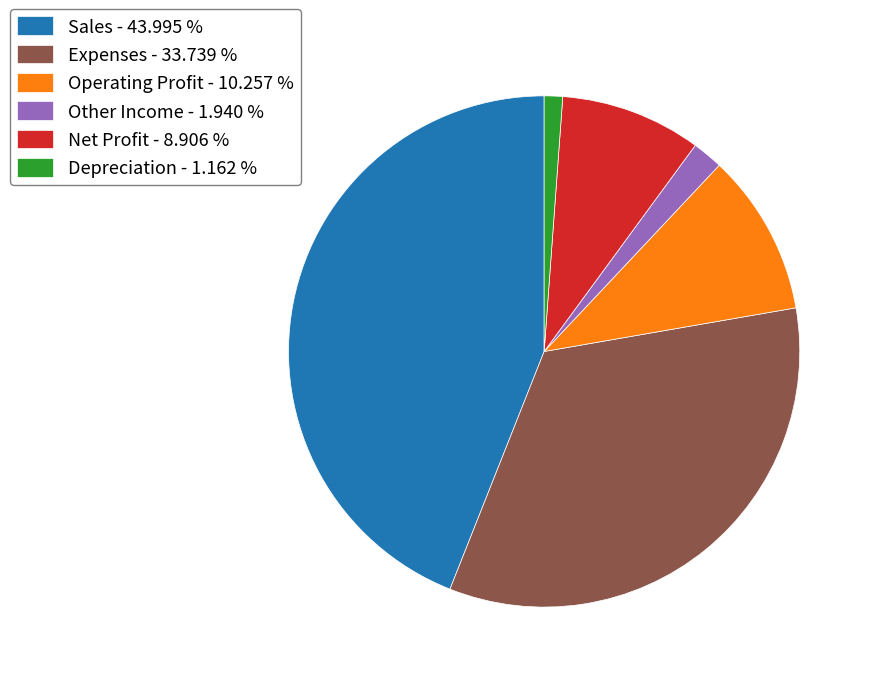

Approximately how many times larger is the value at Sales - 43.995 % compared to Net Profit - 8.906 %?

4.9